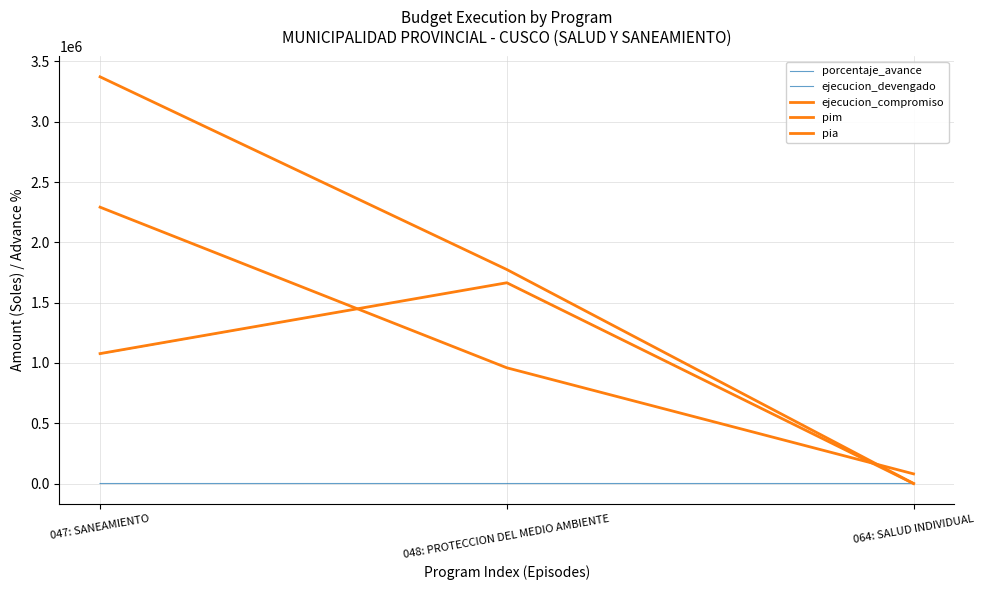

Is it true that pia equals 610640.5 at 048: PROTECCION DEL MEDIO AMBIENTE?

False